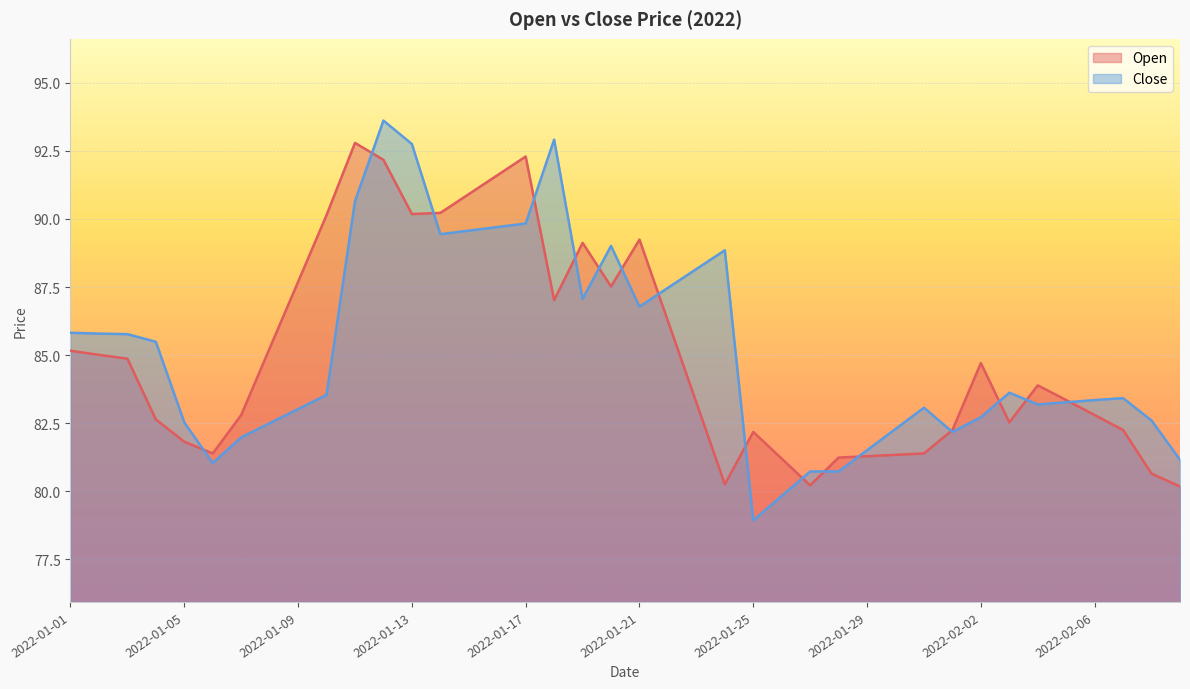

Reading right to left, list all the values displayed in this chart.

Open: 2022-02-09=80.2	2022-02-08=80.7	2022-02-07=82.2	2022-02-06=82.8	2022-02-05=83.3	2022-02-04=83.9	2022-02-03=82.5	2022-02-02=84.7	2022-02-01=82.2	2022-01-31=81.4	2022-01-30=81.3	2022-01-29=81.3	2022-01-28=81.2	2022-01-27=80.2	2022-01-26=81.2	2022-01-25=82.2	2022-01-24=80.3	2022-01-23=83.3	2022-01-22=86.2	2022-01-21=89.2	2022-01-20=87.5	2022-01-19=89.1	2022-01-18=87.0	2022-01-17=92.3	2022-01-16=91.6	2022-01-15=90.9	2022-01-14=90.2	2022-01-13=90.2	2022-01-12=92.2	2022-01-11=92.8	2022-01-10=90.1	2022-01-09=87.7	2022-01-08=85.2	2022-01-07=82.8	2022-01-06=81.4	2022-01-05=81.8	2022-01-04=82.6	2022-01-03=84.9	2022-01-02=85.0	2022-01-01=85.2
Close: 2022-02-09=81.2	2022-02-08=82.6	2022-02-07=83.4	2022-02-06=83.3	2022-02-05=83.3	2022-02-04=83.2	2022-02-03=83.6	2022-02-02=82.7	2022-02-01=82.2	2022-01-31=83.1	2022-01-30=82.3	2022-01-29=81.5	2022-01-28=80.7	2022-01-27=80.7	2022-01-26=79.8	2022-01-25=78.9	2022-01-24=88.8	2022-01-23=88.2	2022-01-22=87.5	2022-01-21=86.8	2022-01-20=89.0	2022-01-19=87.1	2022-01-18=92.9	2022-01-17=89.8	2022-01-16=89.7	2022-01-15=89.6	2022-01-14=89.4	2022-01-13=92.8	2022-01-12=93.6	2022-01-11=90.7	2022-01-10=83.5	2022-01-09=83.0	2022-01-08=82.5	2022-01-07=82.0	2022-01-06=81.0	2022-01-05=82.5	2022-01-04=85.5	2022-01-03=85.8	2022-01-02=85.8	2022-01-01=85.8